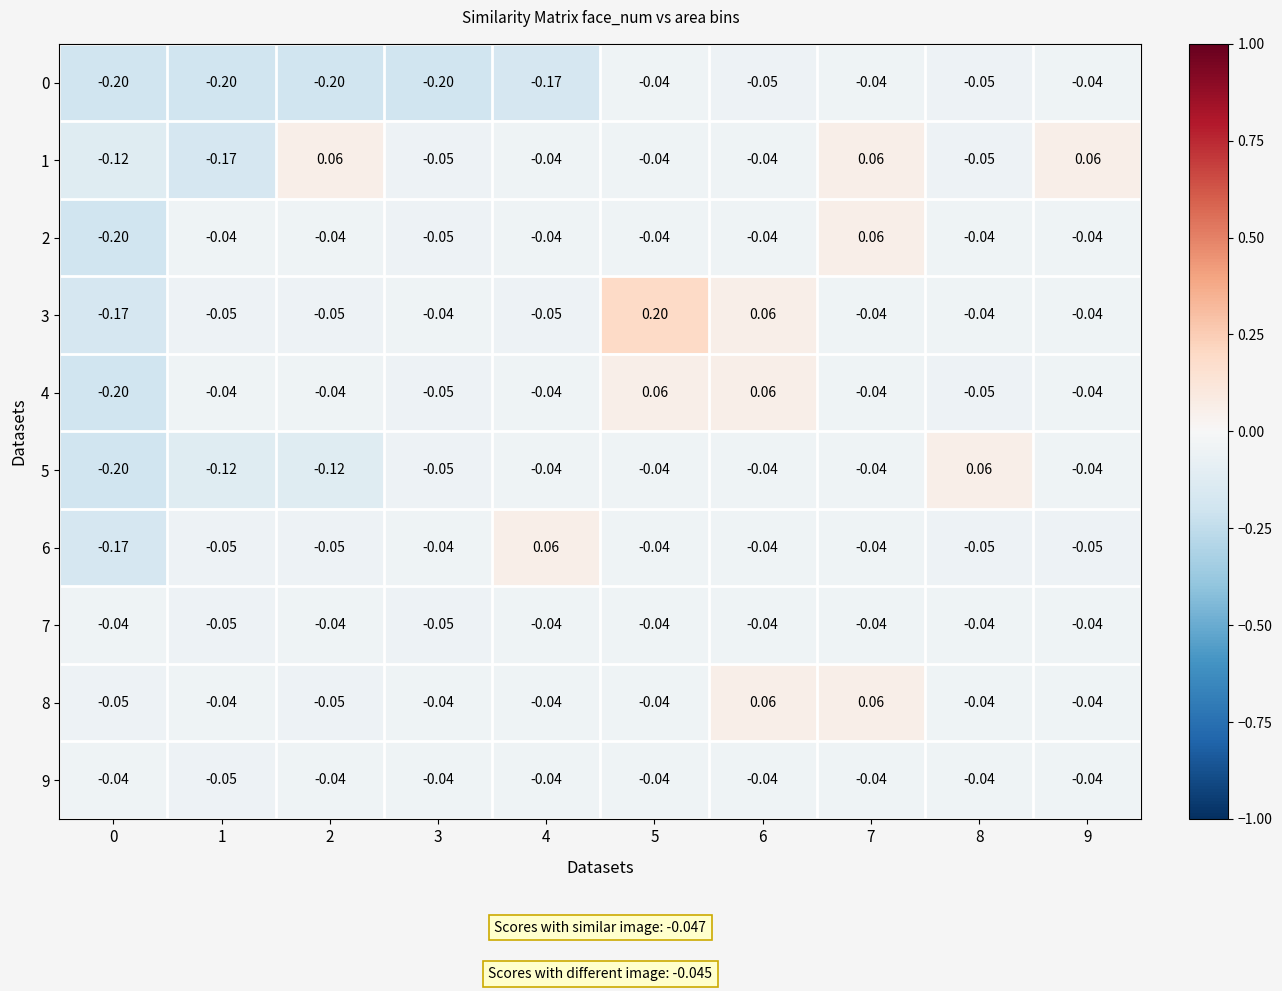

Is the value of 1 at 3 greater than the value of 9 at 8?

No